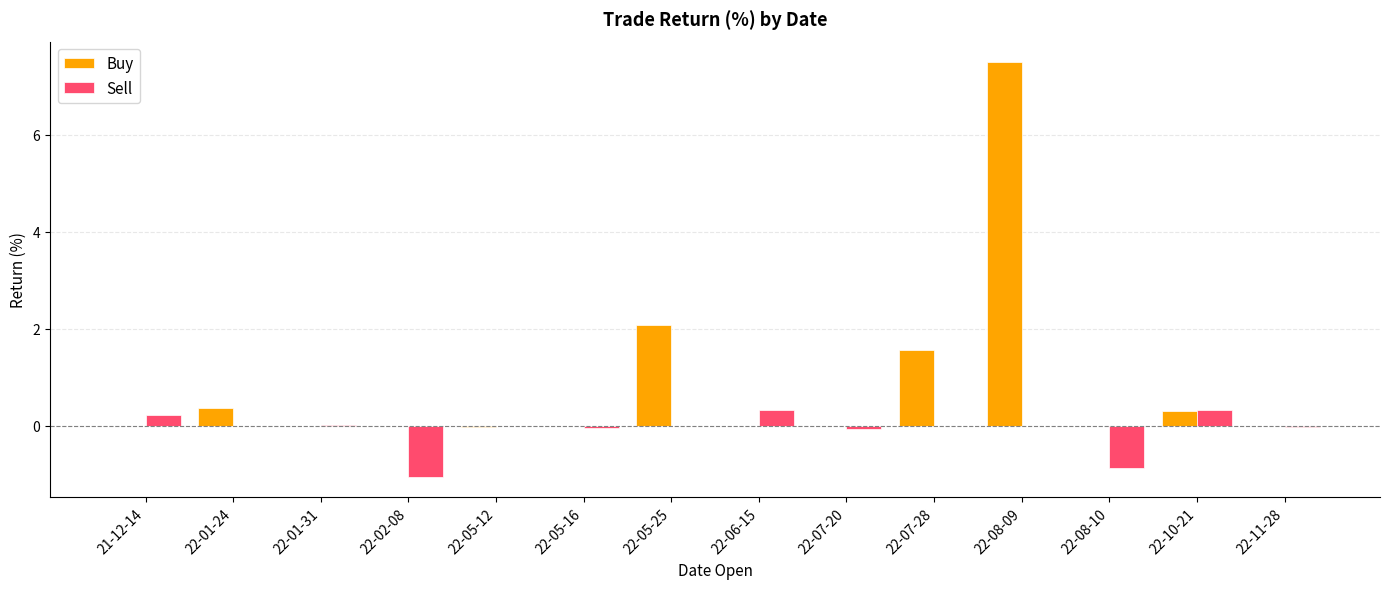

What is the approximate value of Sell at 22-08-10?

-0.9